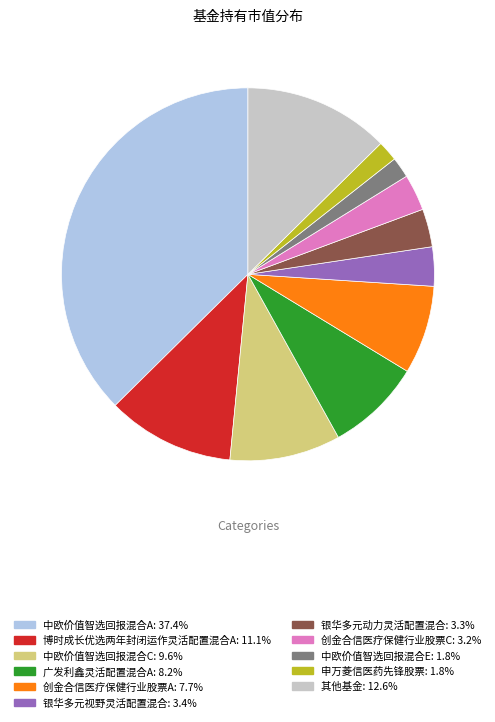

Does any single category account for the majority?

No